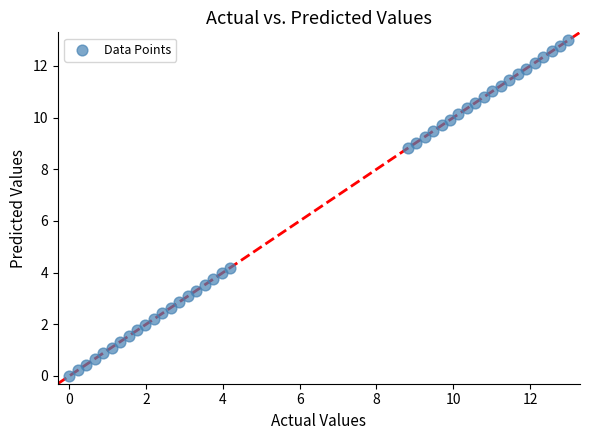

What Y value in the scatter plot is closest to 6?

4.2